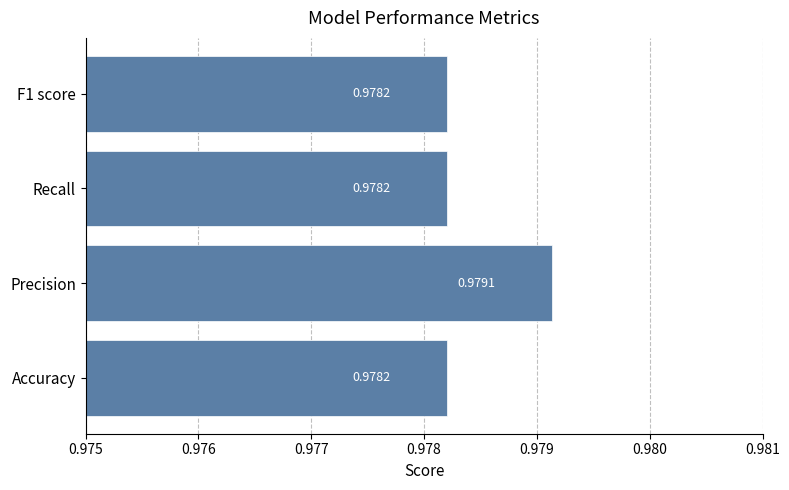

How many categories are shown in the chart?

4